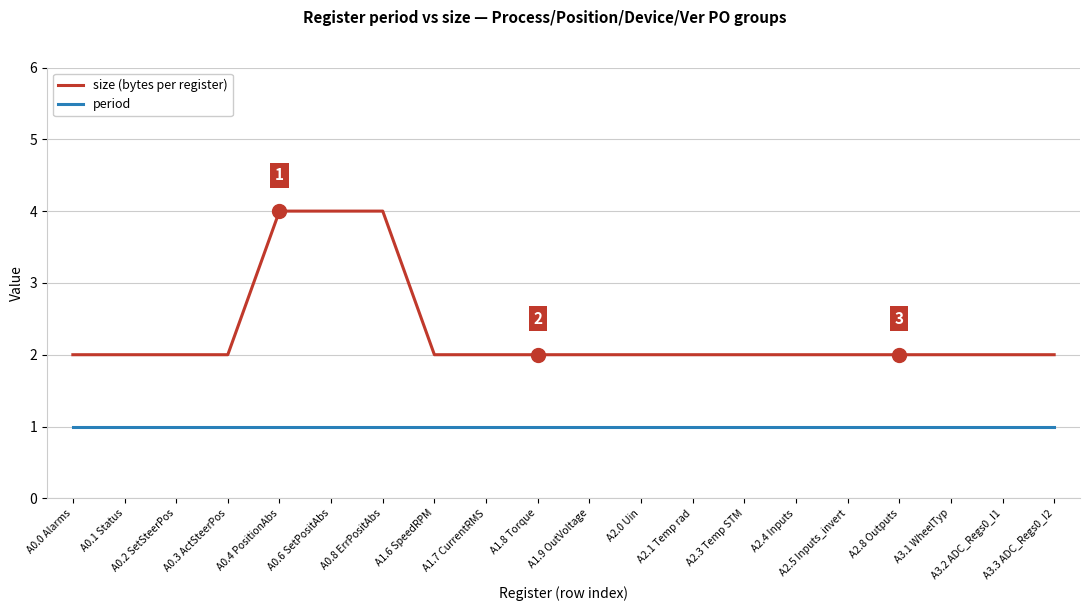

Between A0.8 ErrPositAbs and A2.1 Temp rad, which series saw the biggest shift?

size (bytes per register)